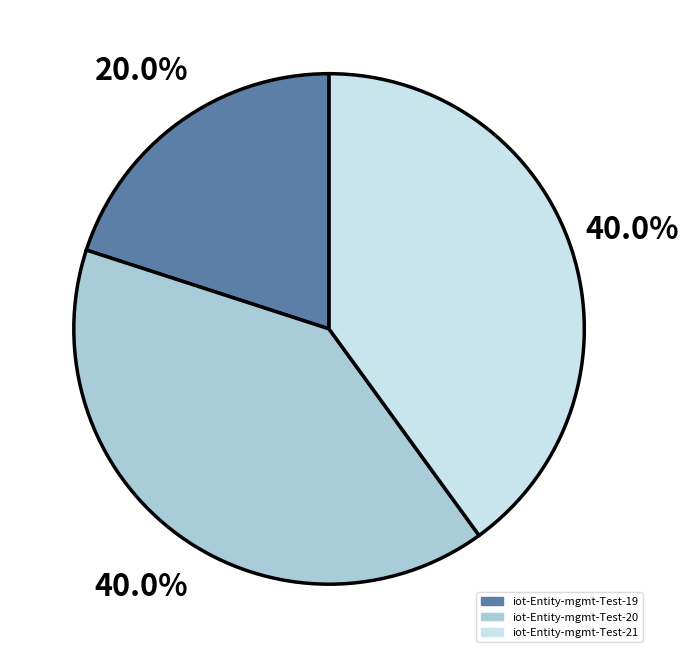

To the nearest percent, what percentage of the pie is iot-Entity-mgmt-Test-21?

40%